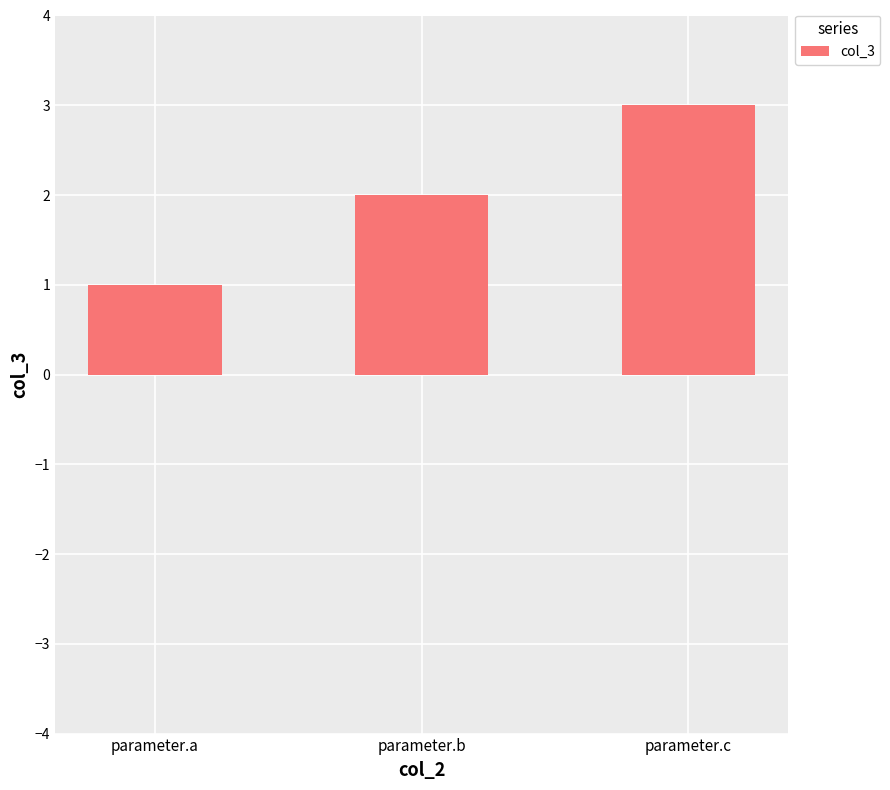

Which has a higher value, parameter.b or parameter.a?

parameter.b